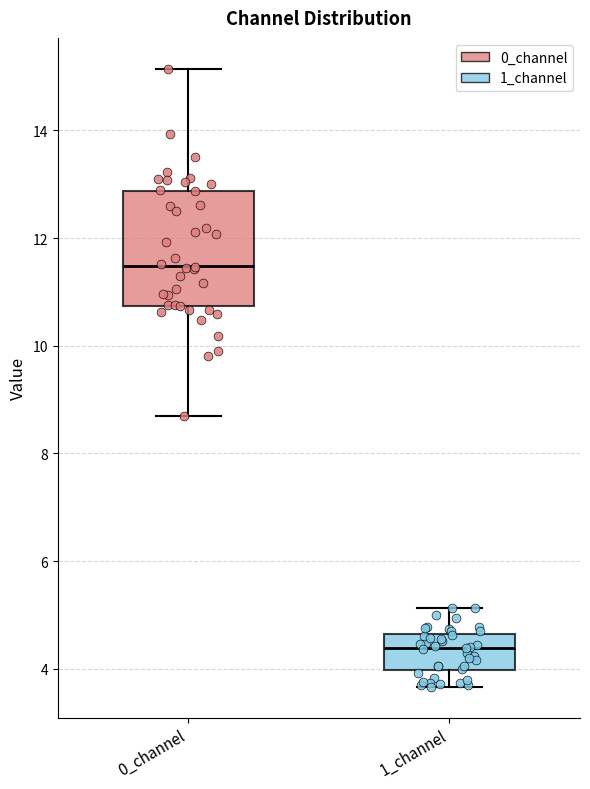

Reading left to right, read every box against the y-axis: the position of its median line, the range the box covers, and the ends of its whiskers. The values are not printed on the chart, so give them approximately, as read against the axis.

0_channel: median 11.4, box 10.8 to 12.8, whiskers 8.6 to 15.2
1_channel: median 4.4, box 4.0 to 4.6, whiskers 3.6 to 5.2